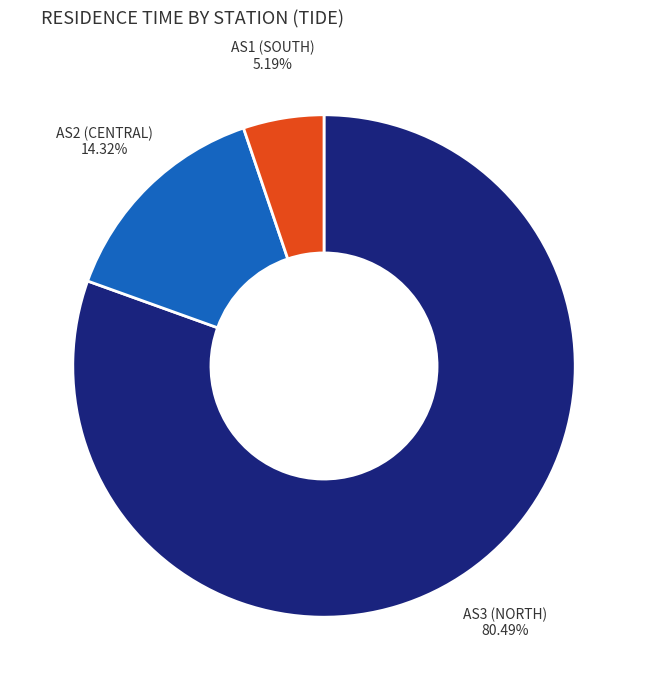

Which has a higher value, AS2 (CENTRAL) or AS3 (NORTH)?

AS3 (NORTH)